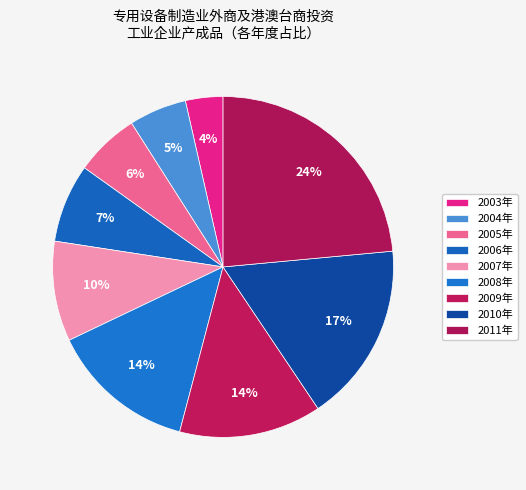

Count the number of slices in the pie.

9